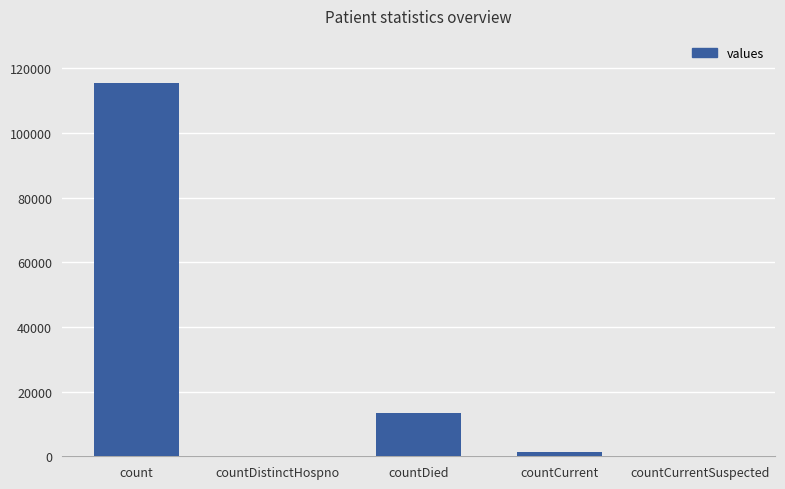

Where is the data nearest to the value 57689?

countDied